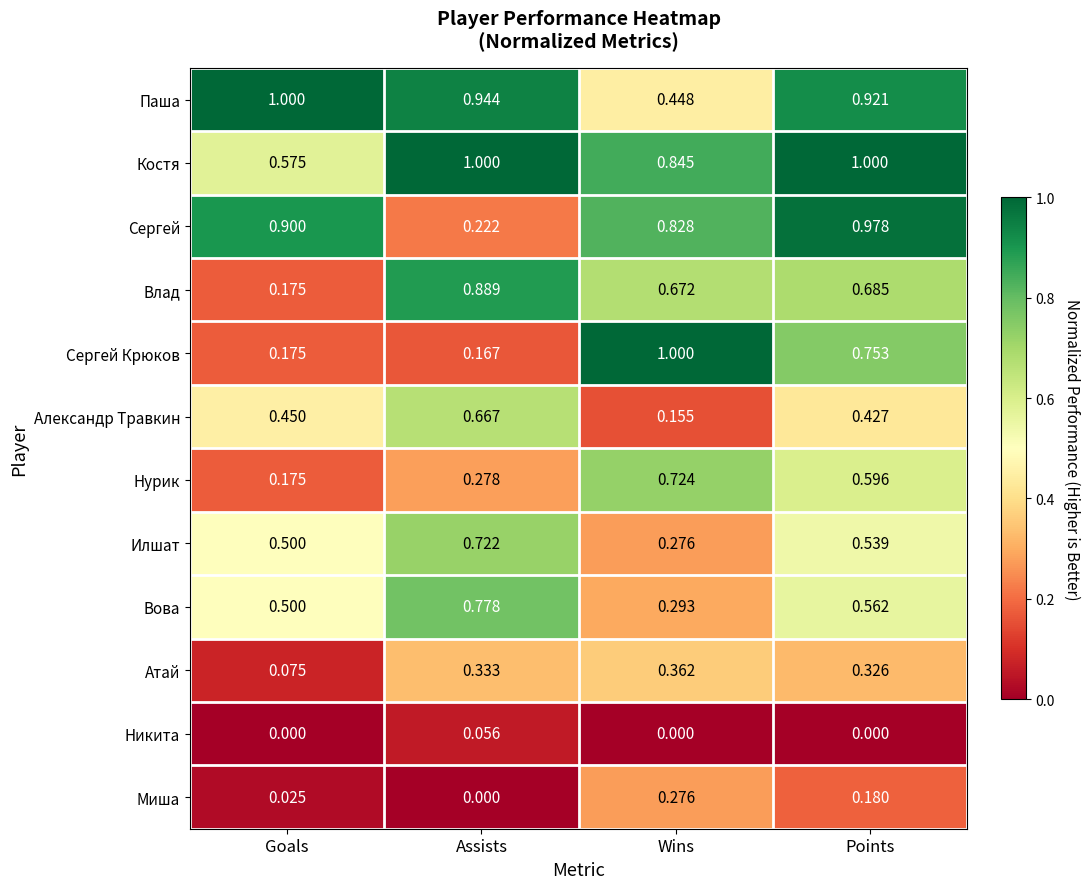

At which label does Миша reach its peak?

Wins